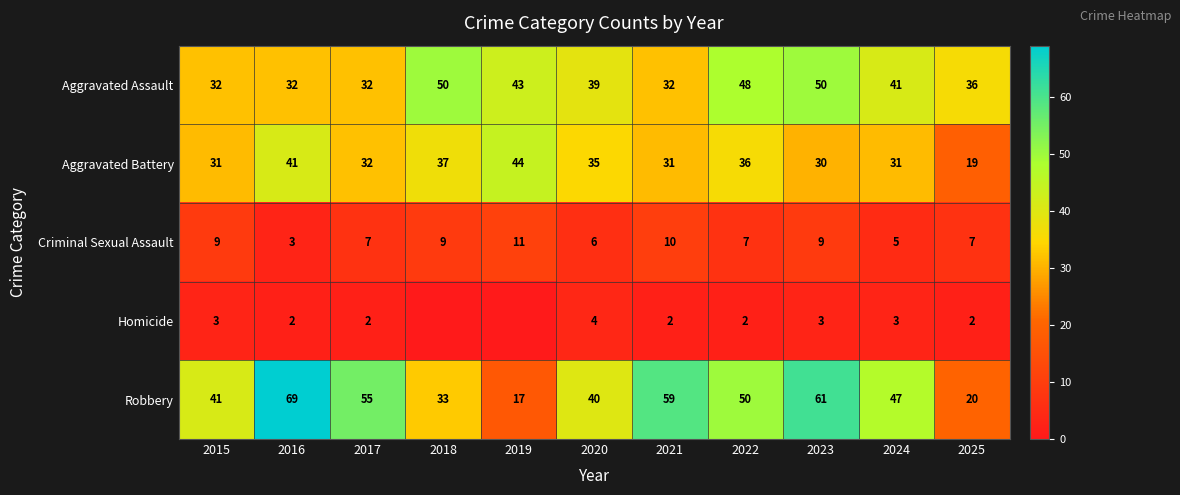

How many series are shown in this chart?

5